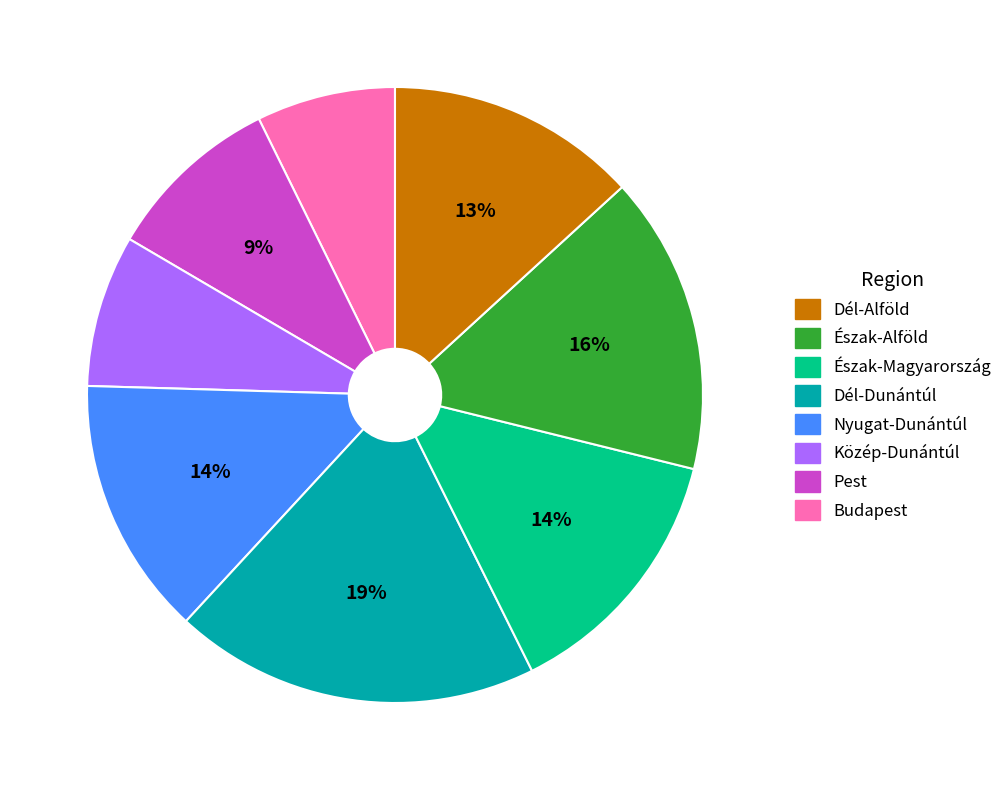

Does any single category account for the majority?

No